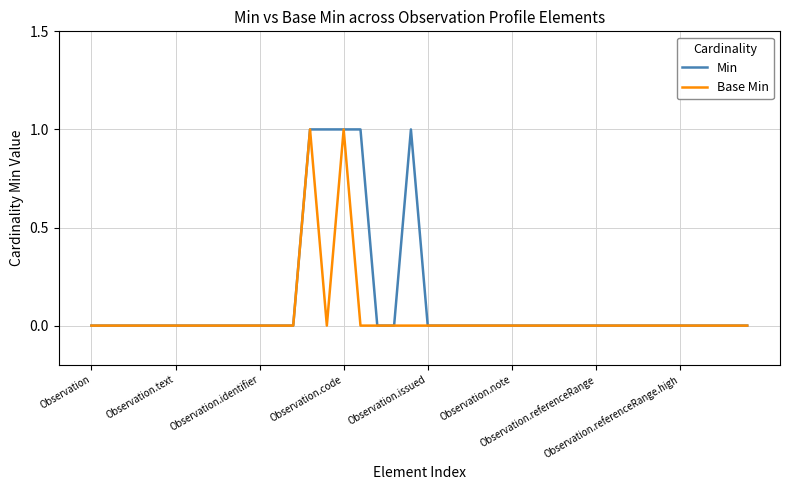

List the series in order of their overall mean, highest first.

Min, Base Min